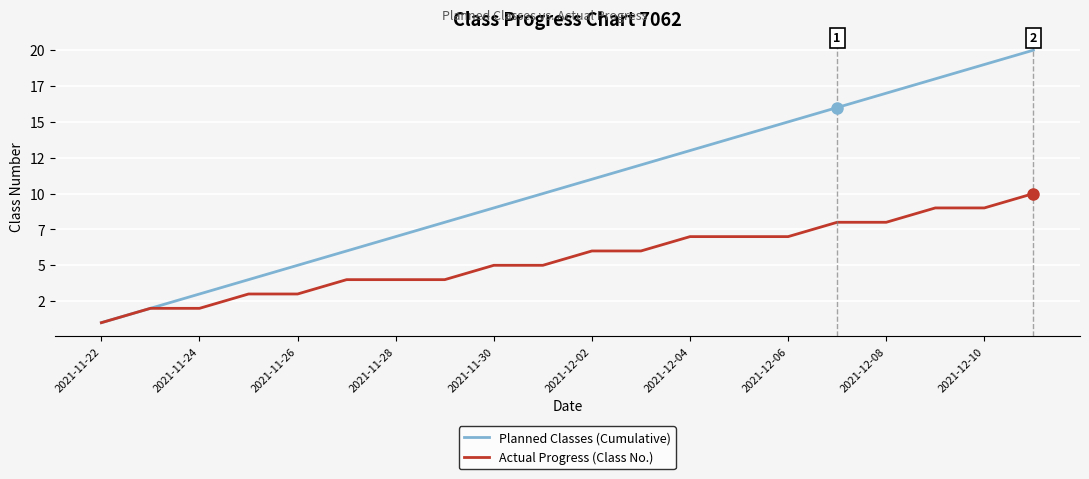

What are all the series names shown in the legend?

Planned Classes (Cumulative), Actual Progress (Class No.)